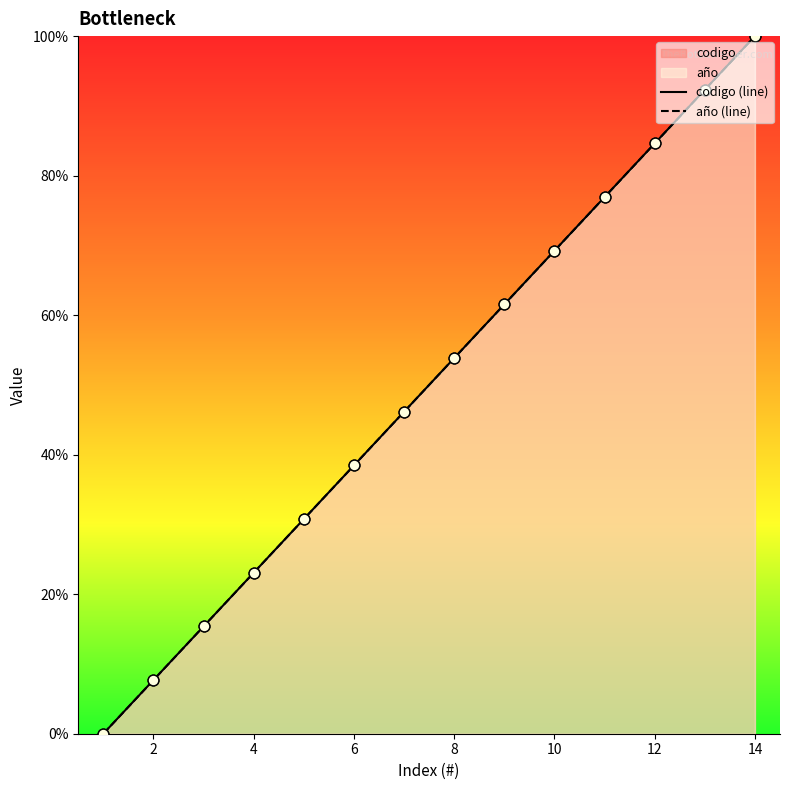

What are all the series names shown in the legend?

codigo (line), año (line)